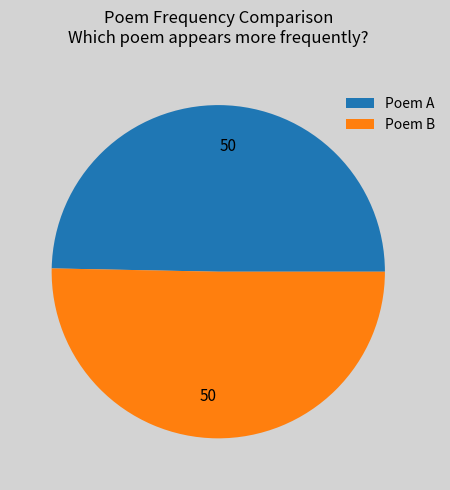

Approximately how many times larger is the value at Poem B compared to Poem A?

1.0